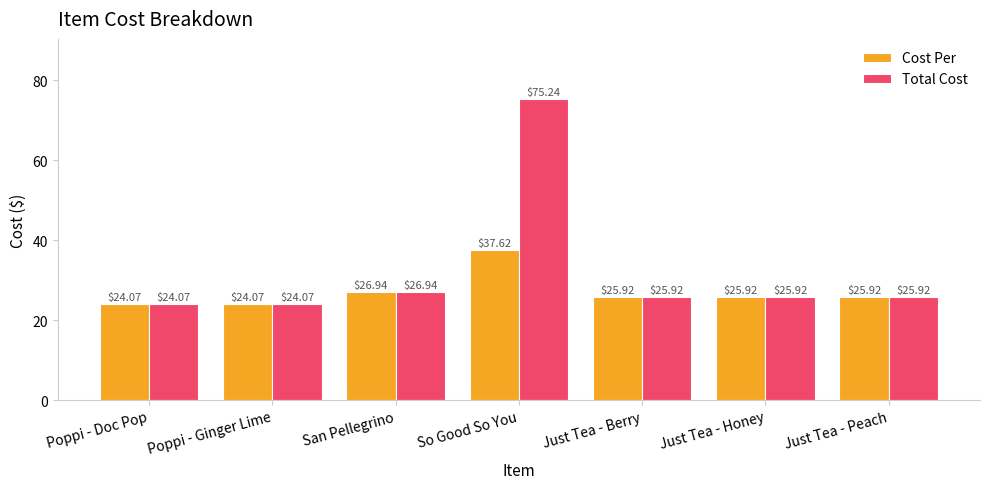

How many distinct data groups are displayed?

2